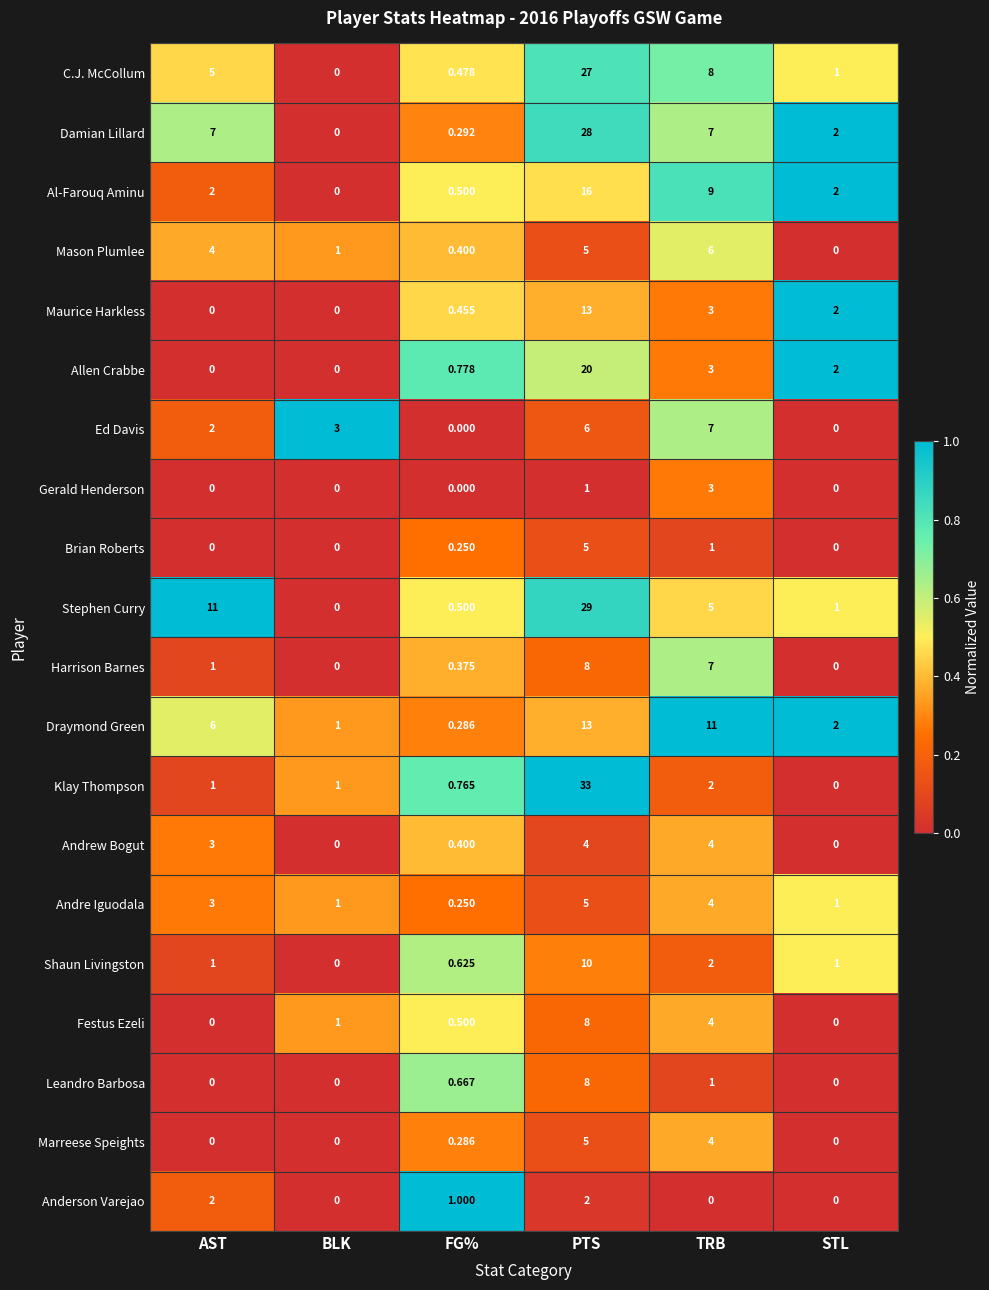

How many categories are shown in the chart?

6